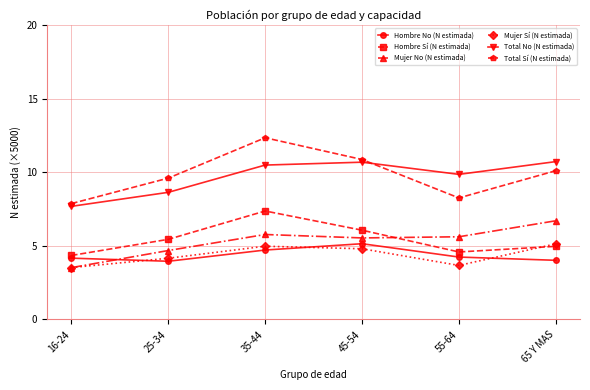

How many lines are shown in the chart?

6